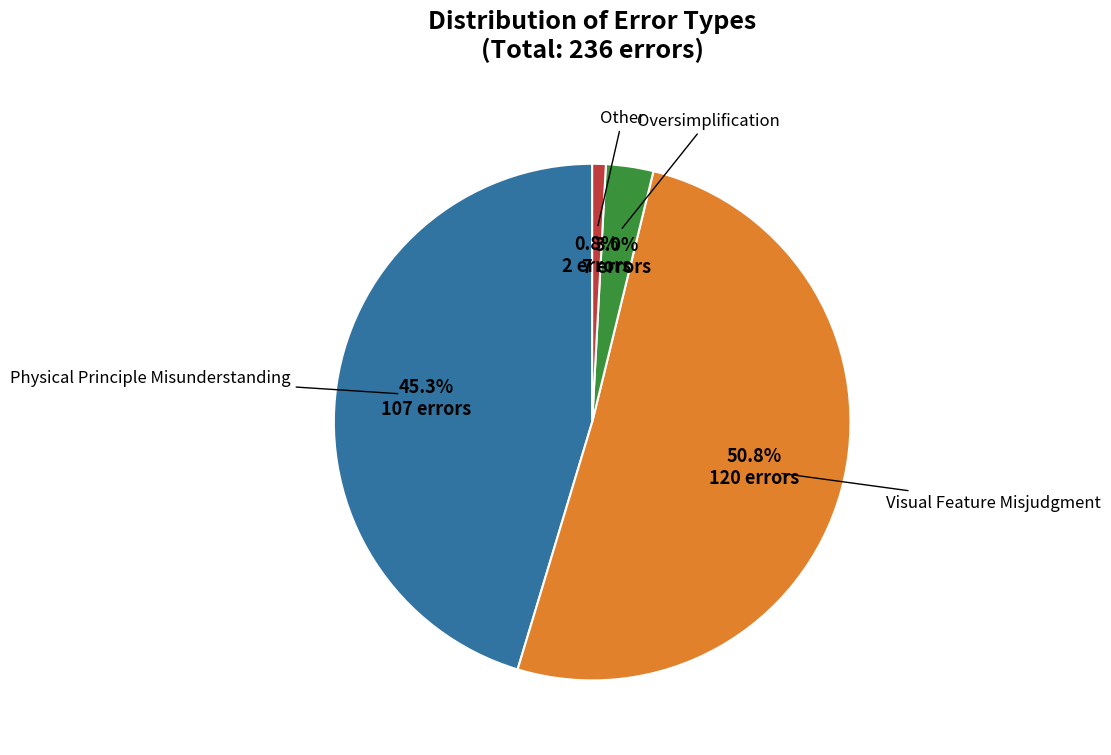

Do Oversimplification and Physical Principle Misunderstanding together represent more than half of the pie?

No